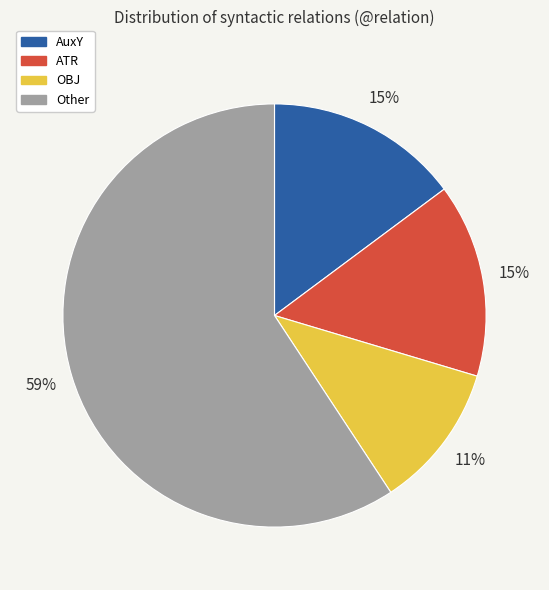

Which category accounts for the majority?

Other